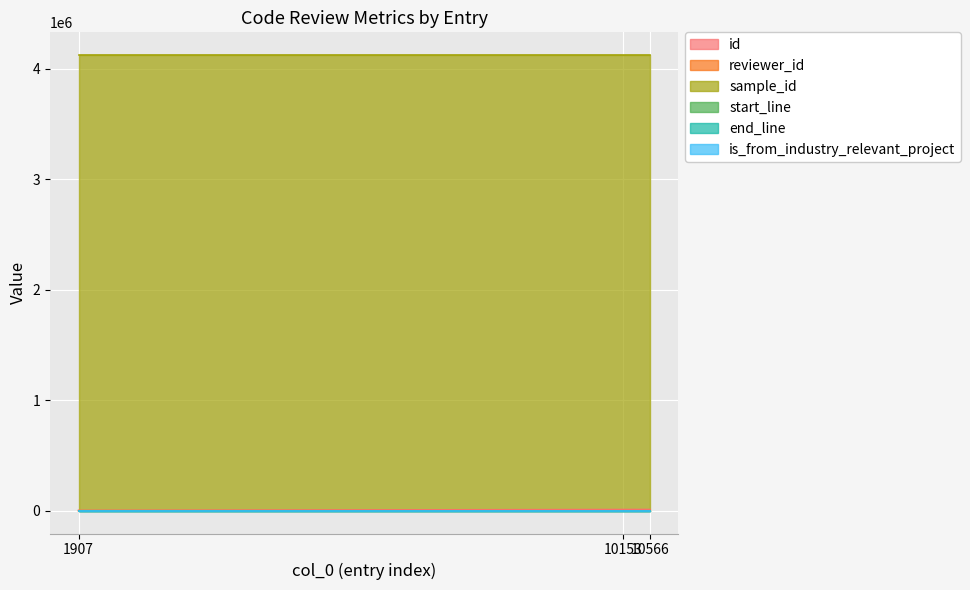

Reading right to left, extract all data points from this chart.

id: 11168	10755	2447
reviewer_id: 13	4	3
sample_id: 4124615	4124615	4124615
start_line: 46	46	46
end_line: 183	183	183
is_from_industry_relevant_project: 1	1	1